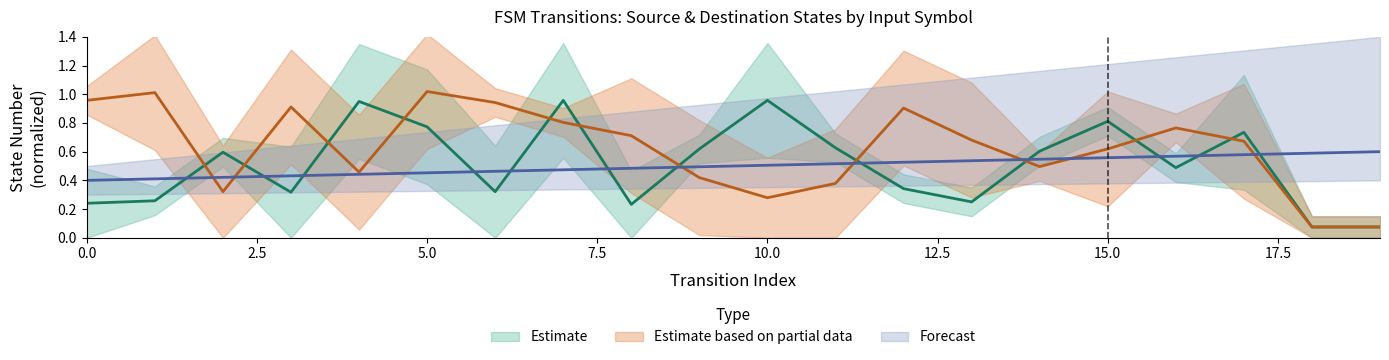

True or false: input_symbol_b has more than 0 points higher than both neighbors.

True